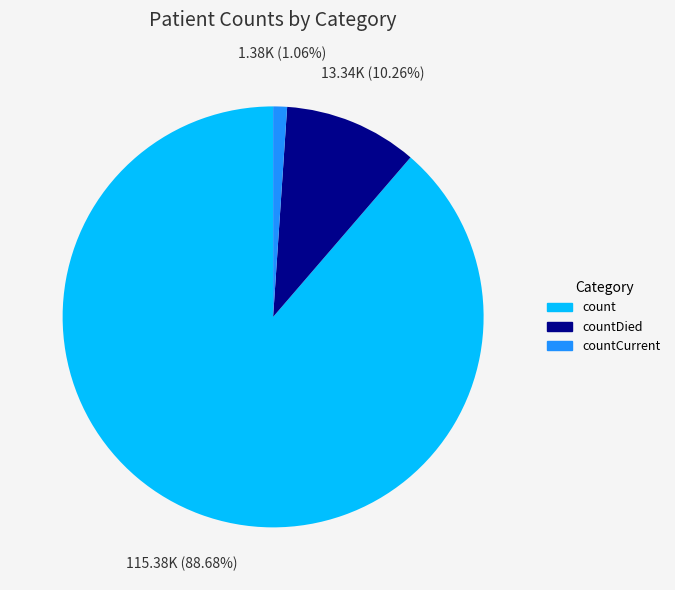

Is there any slice that represents more than half of the pie?

Yes